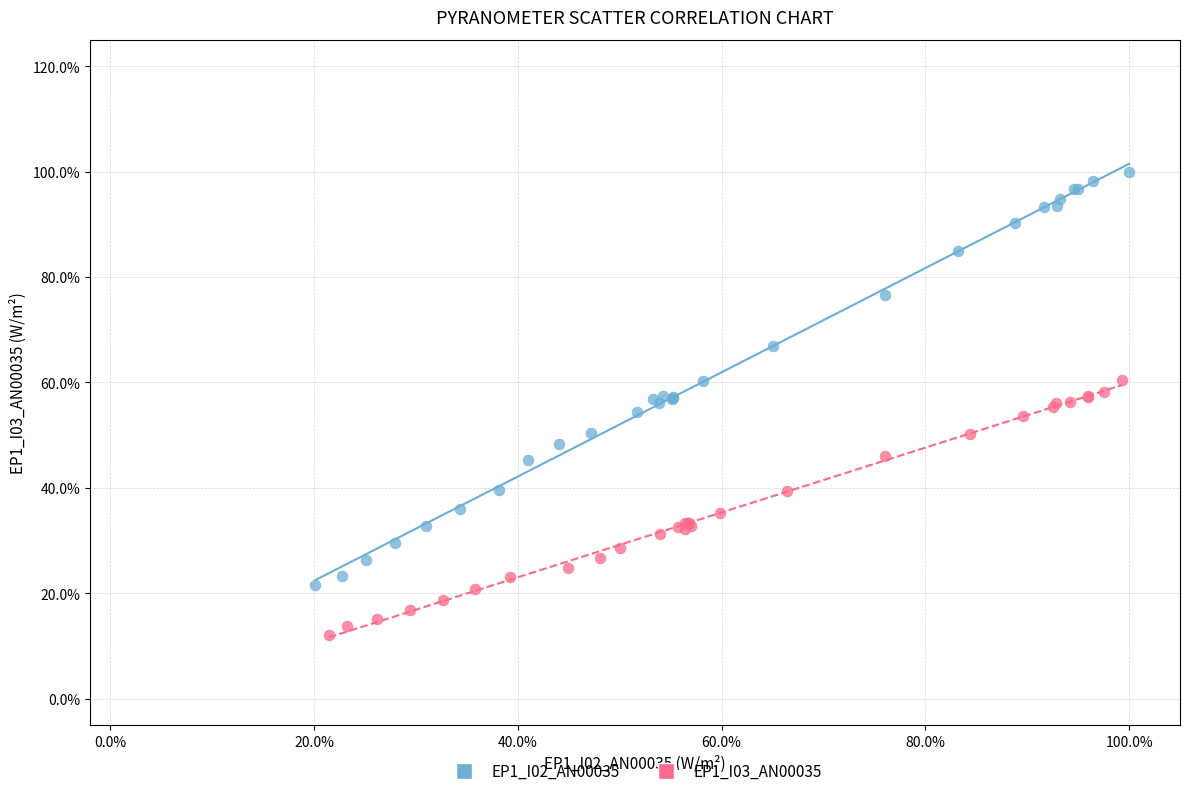

What are all the series names shown in the legend?

EP1_I02_AN00035, EP1_I03_AN00035